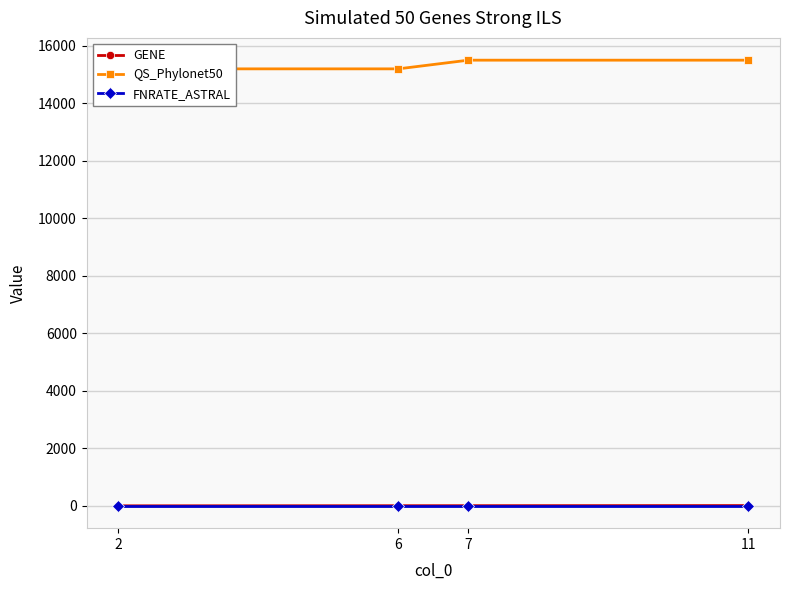

Rank the categories by QS_Phylonet50 value from lowest to highest.

2, 6, 7, 11